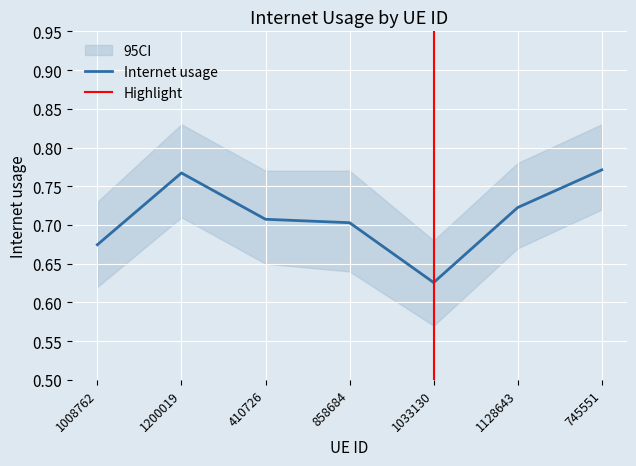

What is the minimum value shown in the chart?

0.6